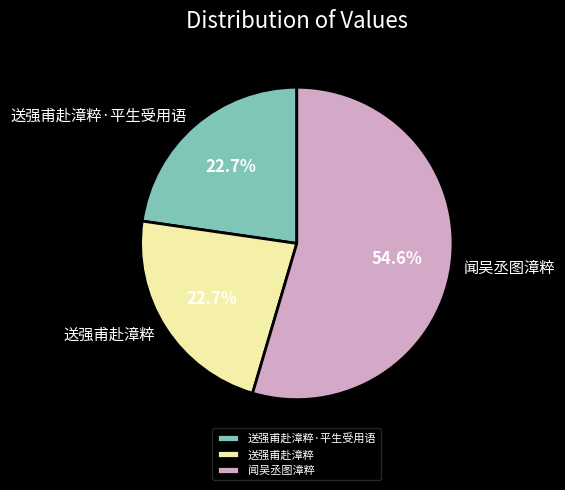

True or false: 送强甫赴漳粹 accounts for 23% of the total.

True